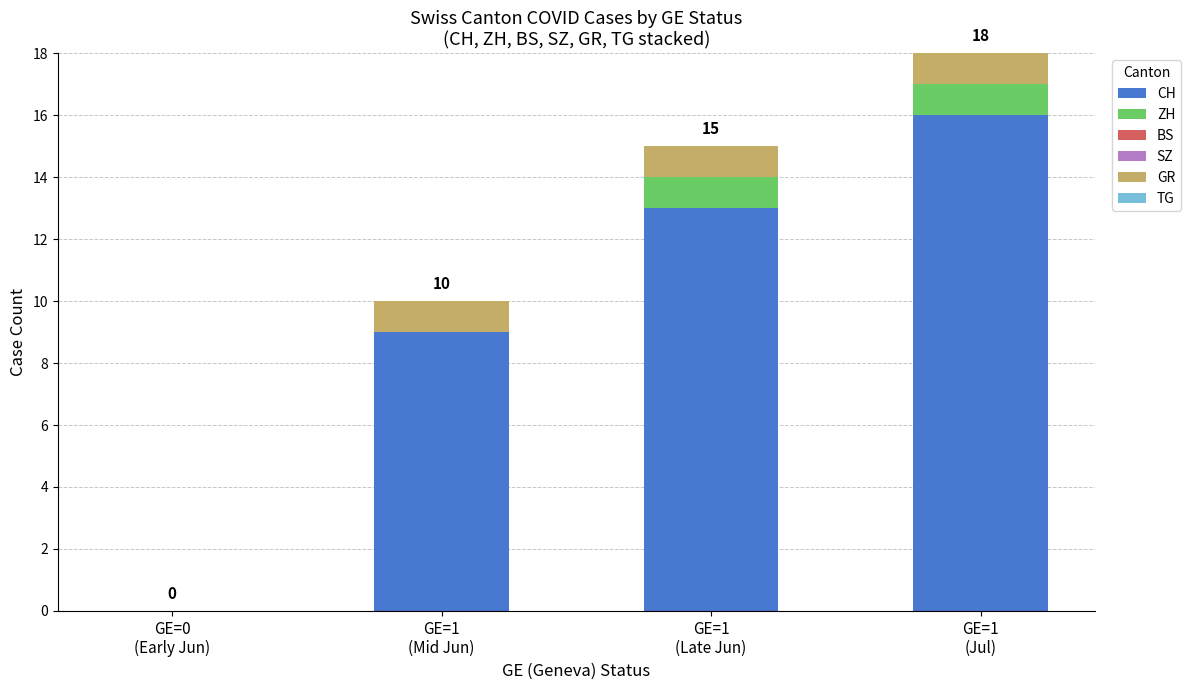

What is the sum of all CH values?

38